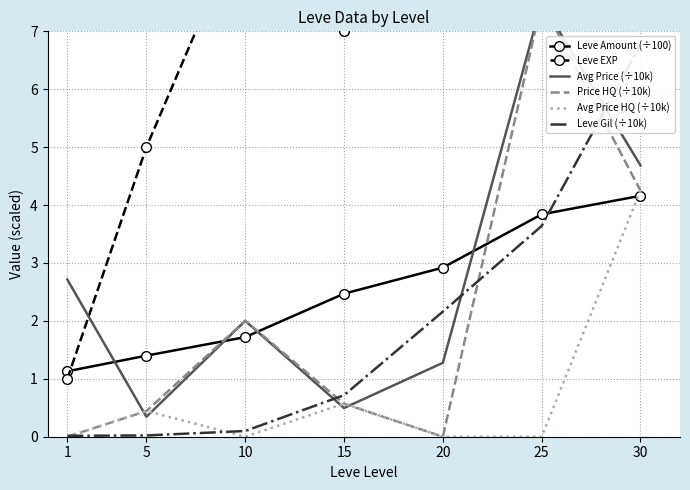

Reading left to right, what are all the values shown in this chart?

Leve Amount (÷100): 1.1	1.4	1.7	2.5	2.9	3.8	4.2
Leve EXP: 1.0	5.0	9.0	7.0	21.0	36.0	52.0
Avg Price (÷10k): 2.7	0.3	2.0	0.5	1.3	7.5	4.7
Price HQ (÷10k): 0.0	0.4	2.0	0.6	0.0	7.5	4.2
Avg Price HQ (÷10k): 0.0	0.4	0.0	0.6	0.0	0.0	4.2
Leve Gil (÷10k): 0.0	0.0	0.1	0.7	2.2	3.6	6.8